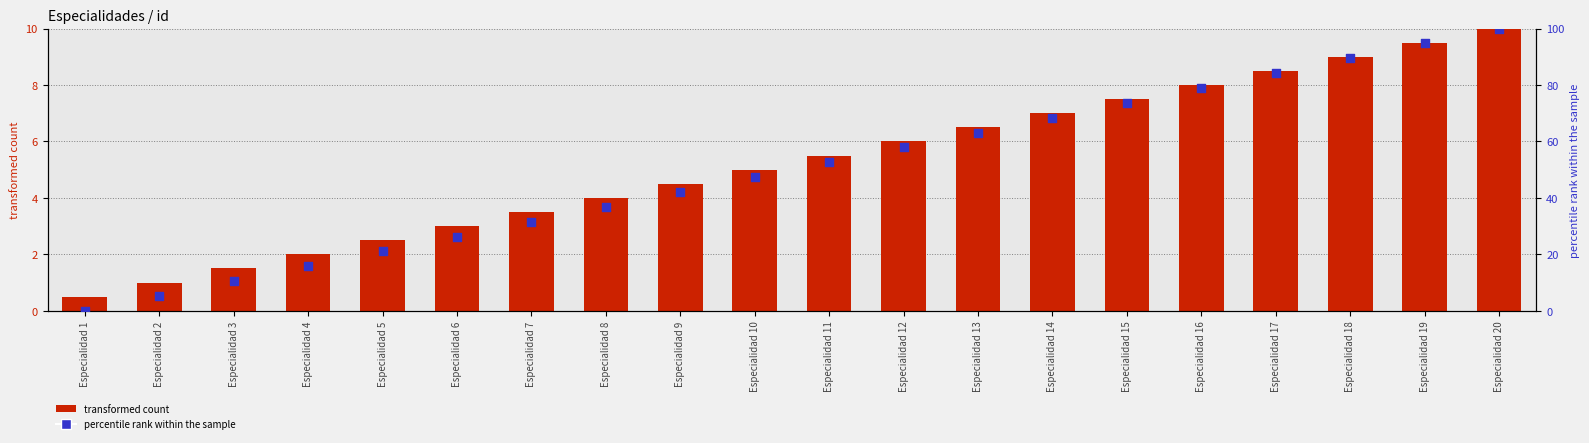

At which category is the sum across all series the highest?

Especialidad 20